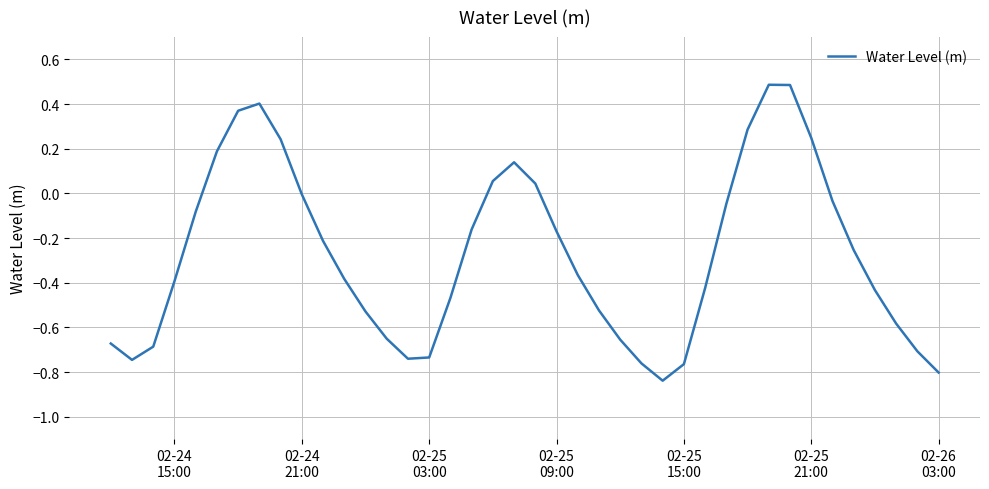

Reading left to right, transcribe all the data shown in this chart.

-0.7	-0.7	-0.7	-0.4	-0.1	0.2	0.4	0.4	0.2	-0.0	-0.2	-0.4	-0.5	-0.7	-0.7	-0.7	-0.5	-0.2	0.1	0.1	0.0	-0.2	-0.4	-0.5	-0.7	-0.8	-0.8	-0.8	-0.4	-0.0	0.3	0.5	0.5	0.2	-0.0	-0.3	-0.4	-0.6	-0.7	-0.8